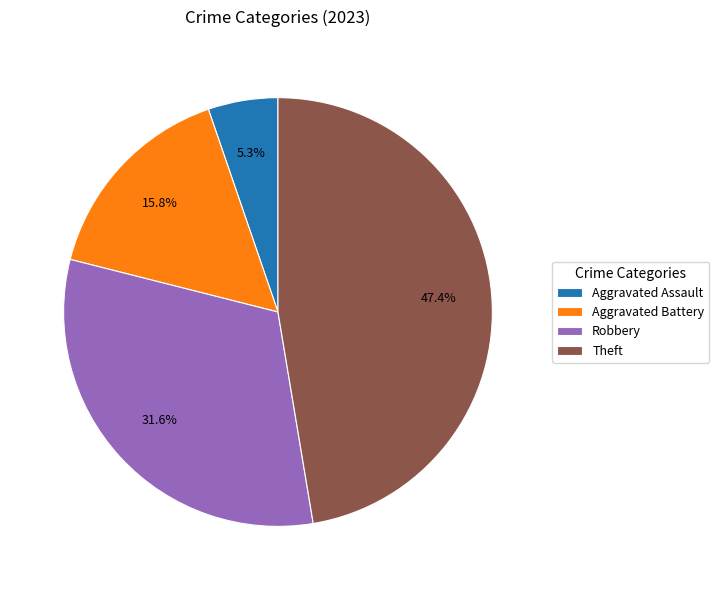

To the nearest percent, what portion does Theft represent?

47%